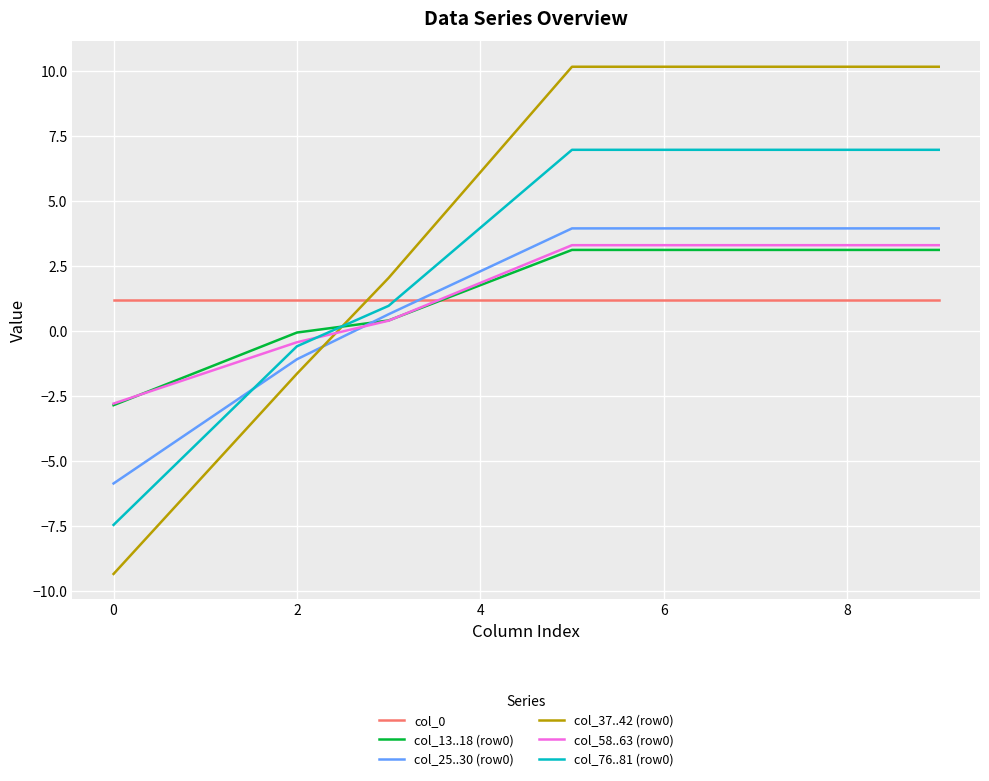

What are all the series names shown in the legend?

col_0, col_13..18 (row0), col_25..30 (row0), col_37..42 (row0), col_58..63 (row0), col_76..81 (row0)